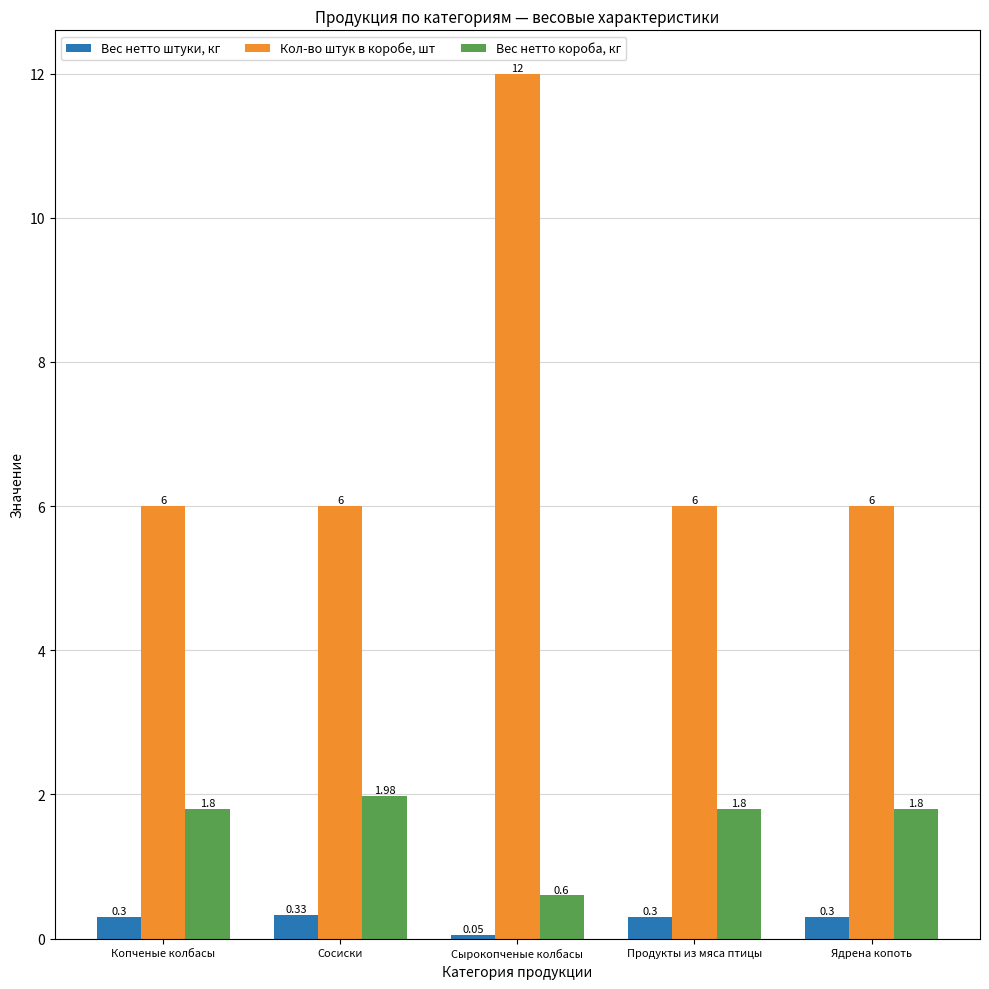

What position from the right is Продукты из мяса птицы?

2